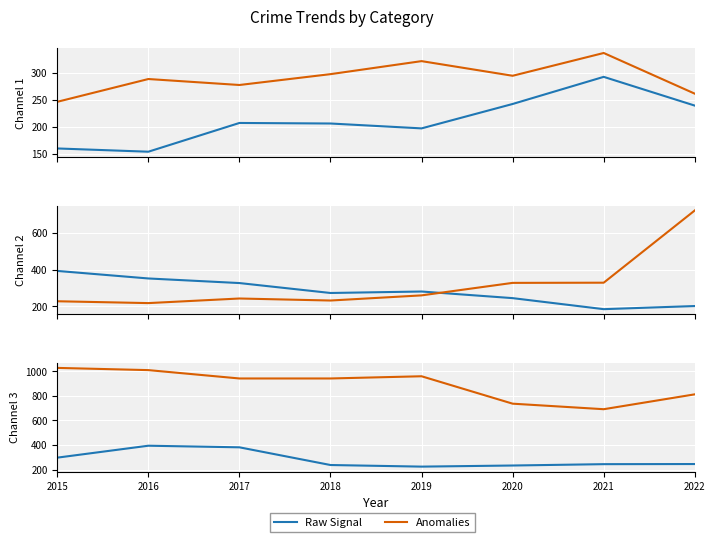

Is it true that Anomalies equals 349 at 2017?

False